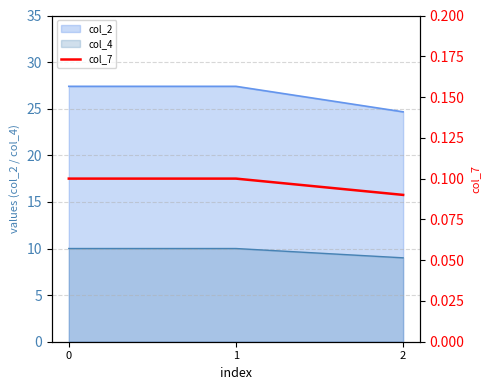

Is the value of col_4 at 1 greater than the value of col_2 at 2?

No